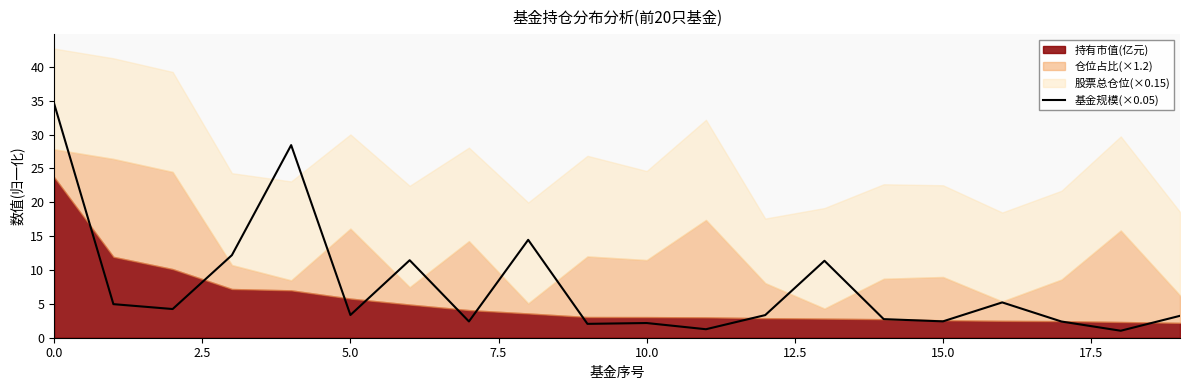

What is the sum of all values?

153.3